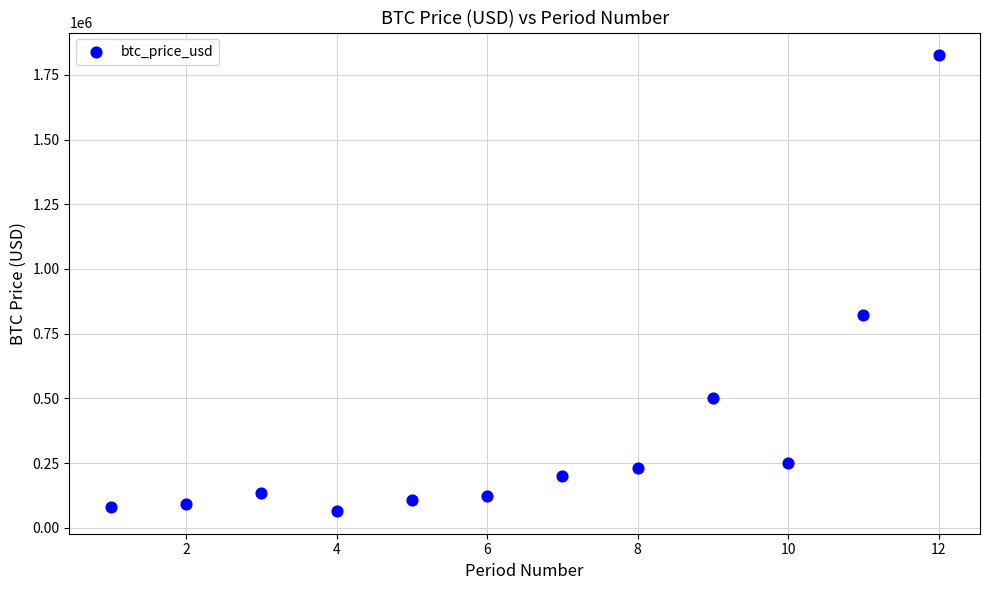

What is the range of X values (max minus min)?

11.0